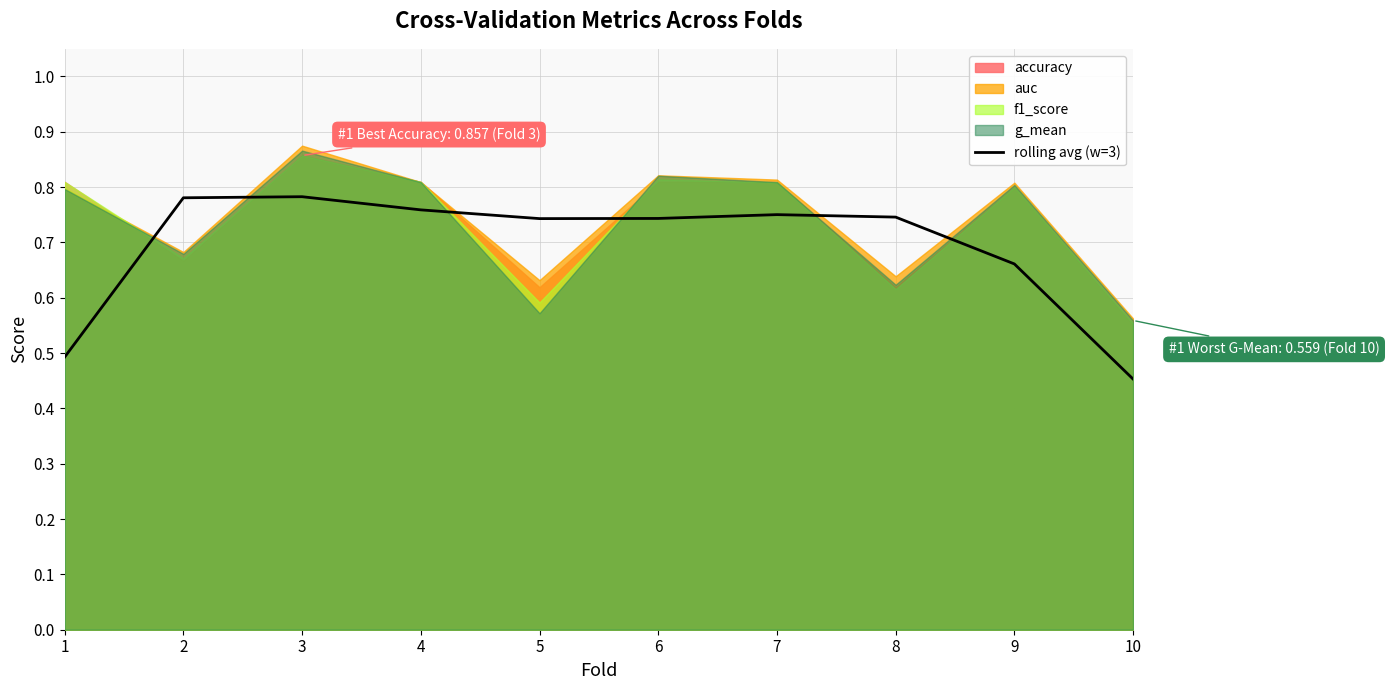

Where is the data nearest to the value 0?

10